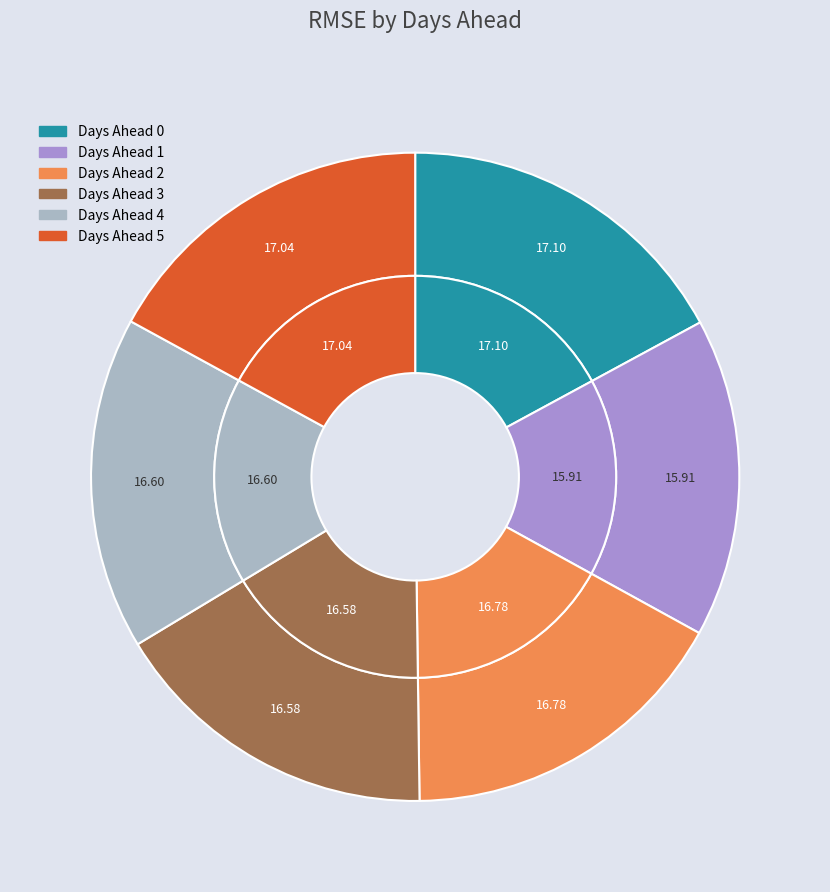

Is the sum of 5 and 1 greater than half?

No